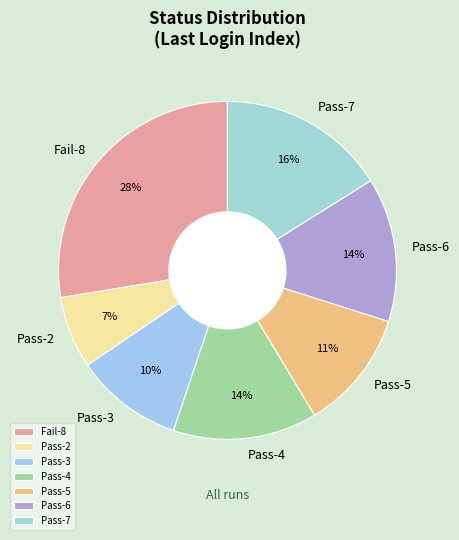

To the nearest percent, what percentage of the pie is Pass-2?

7%